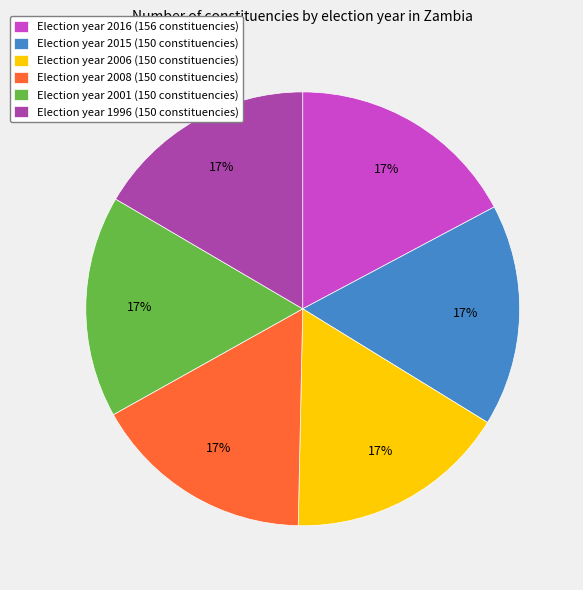

To the nearest percent, what percentage of the pie is Election year 2006 (150 constituencies)?

17%